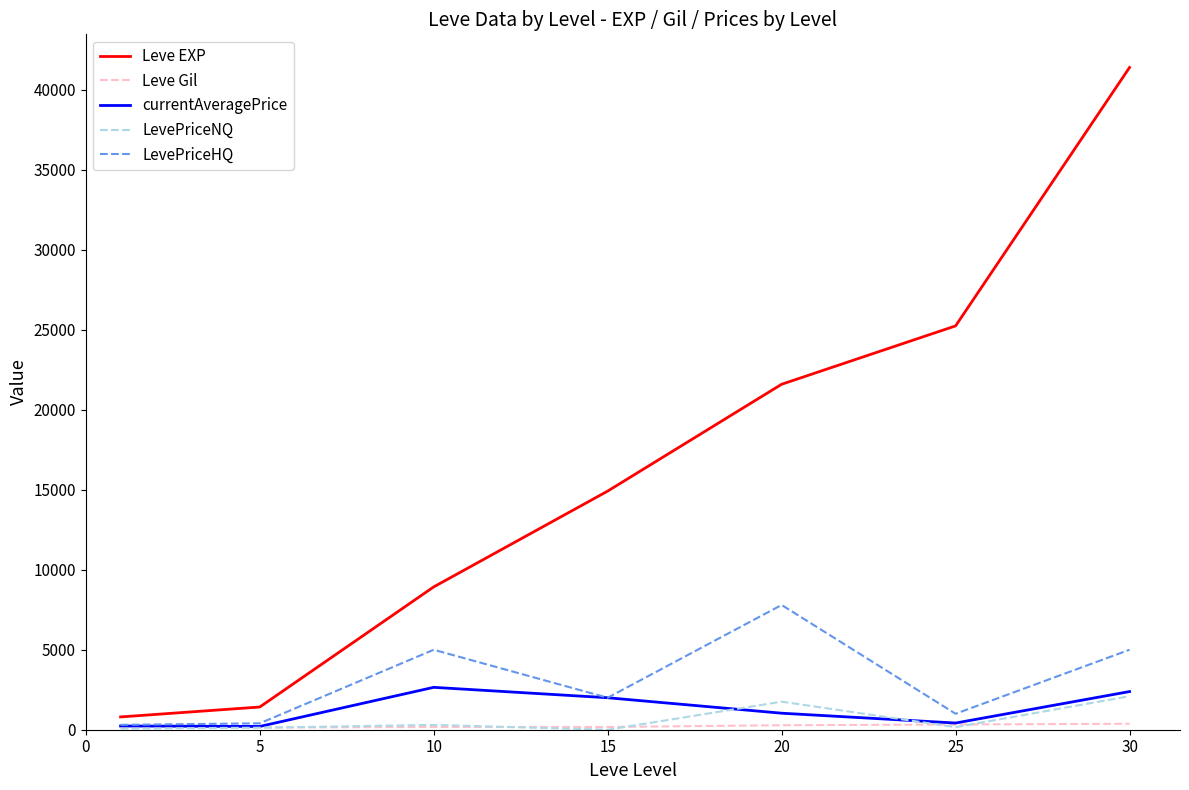

At how many categories does at least one series exceed 20560?

3